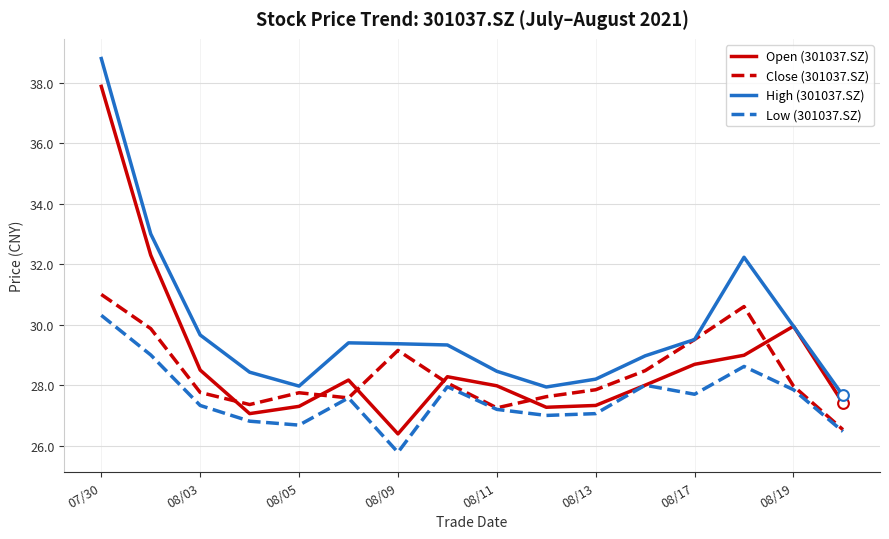

What is the maximum value shown in the chart?

38.8